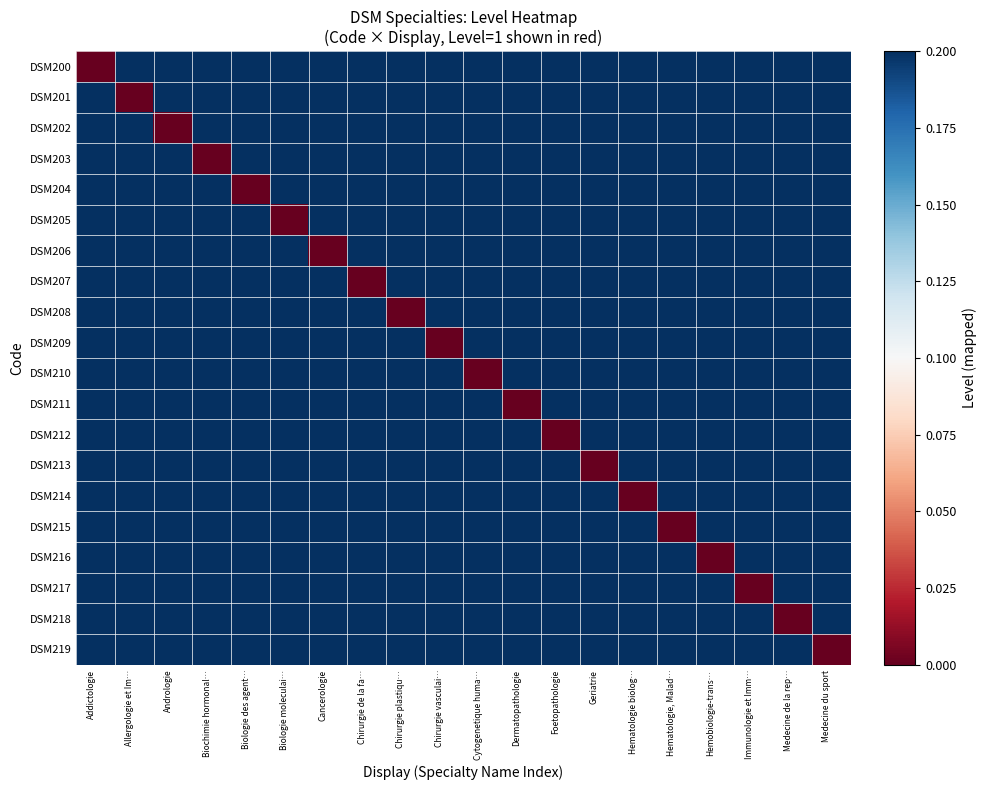

Rank the series at Chirurgie de la fa… from lowest to highest value.

DSM207, DSM200, DSM201, DSM202, DSM203, DSM204, DSM205, DSM206, DSM208, DSM209, DSM210, DSM211, DSM212, DSM213, DSM214, DSM215, DSM216, DSM217, DSM218, DSM219